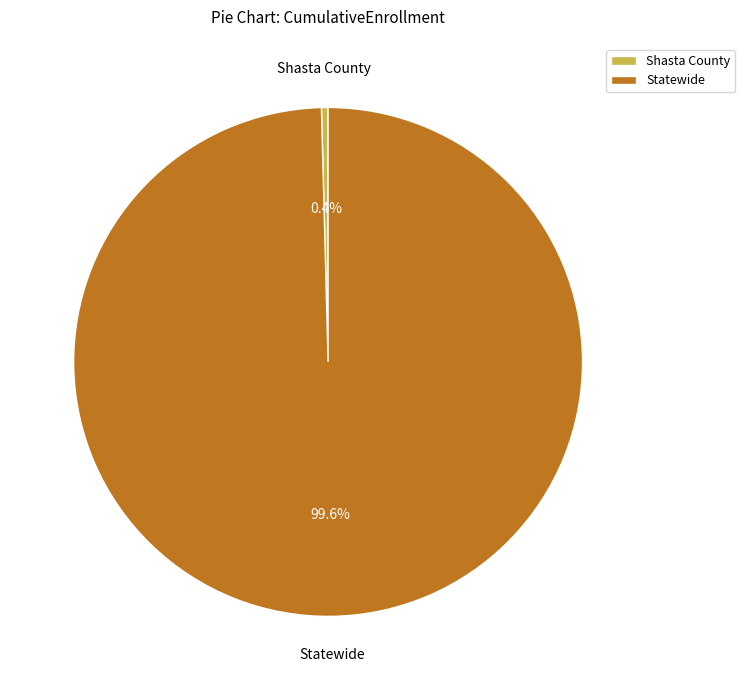

Is Statewide the majority of the pie?

Yes